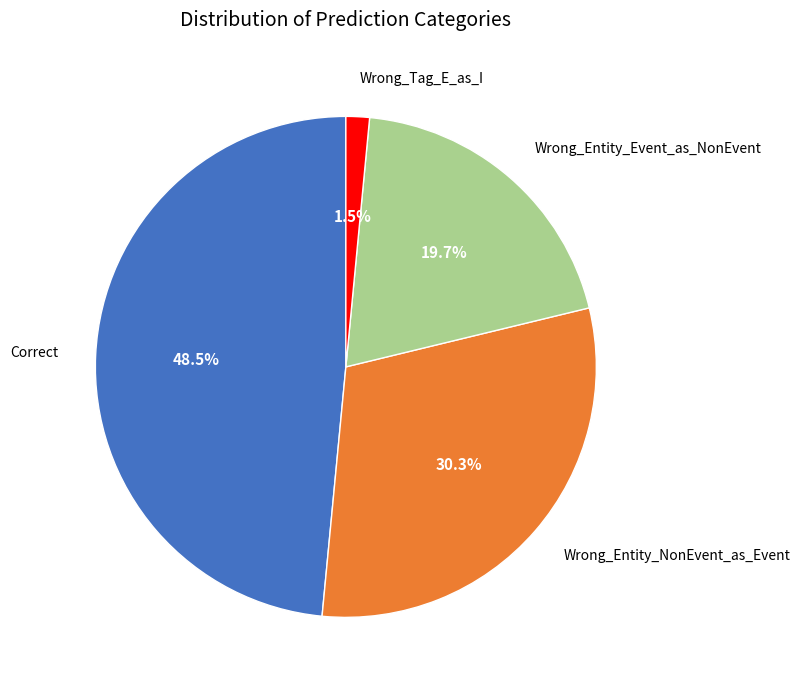

Is there a majority slice in this chart?

No